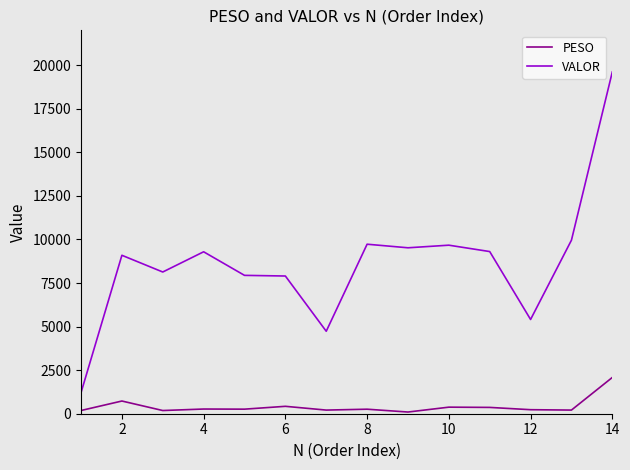

How many series are shown in this chart?

2